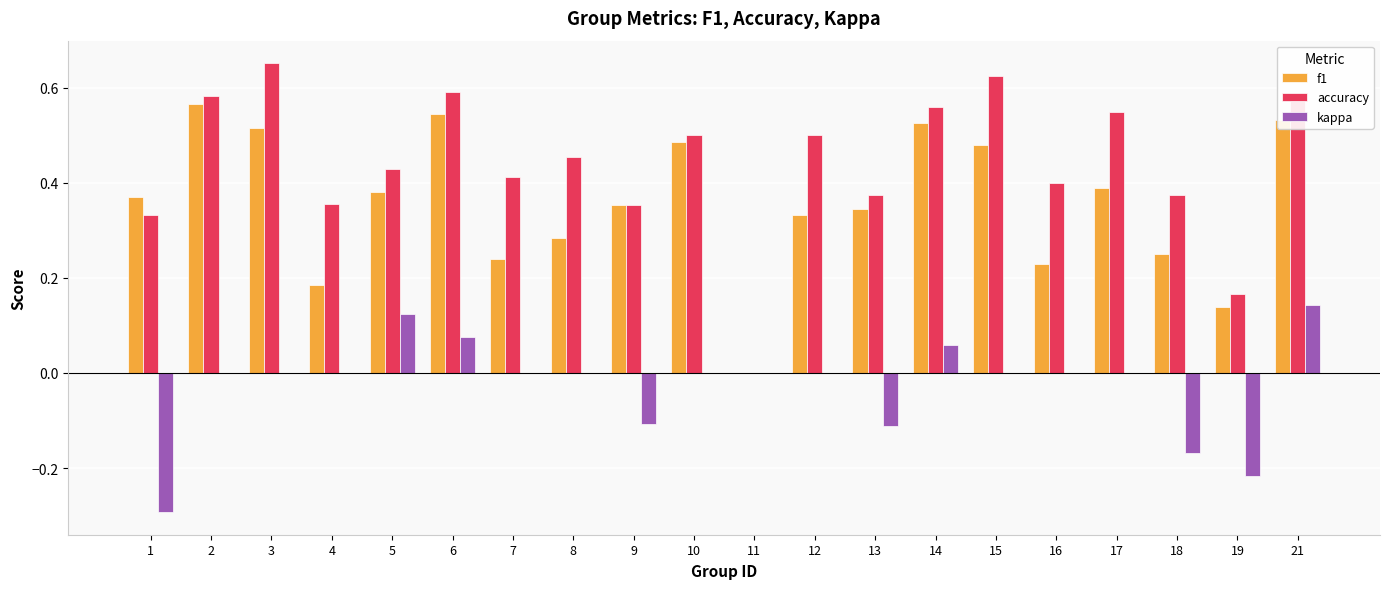

Between 3 and 19, which series saw the biggest shift?

accuracy